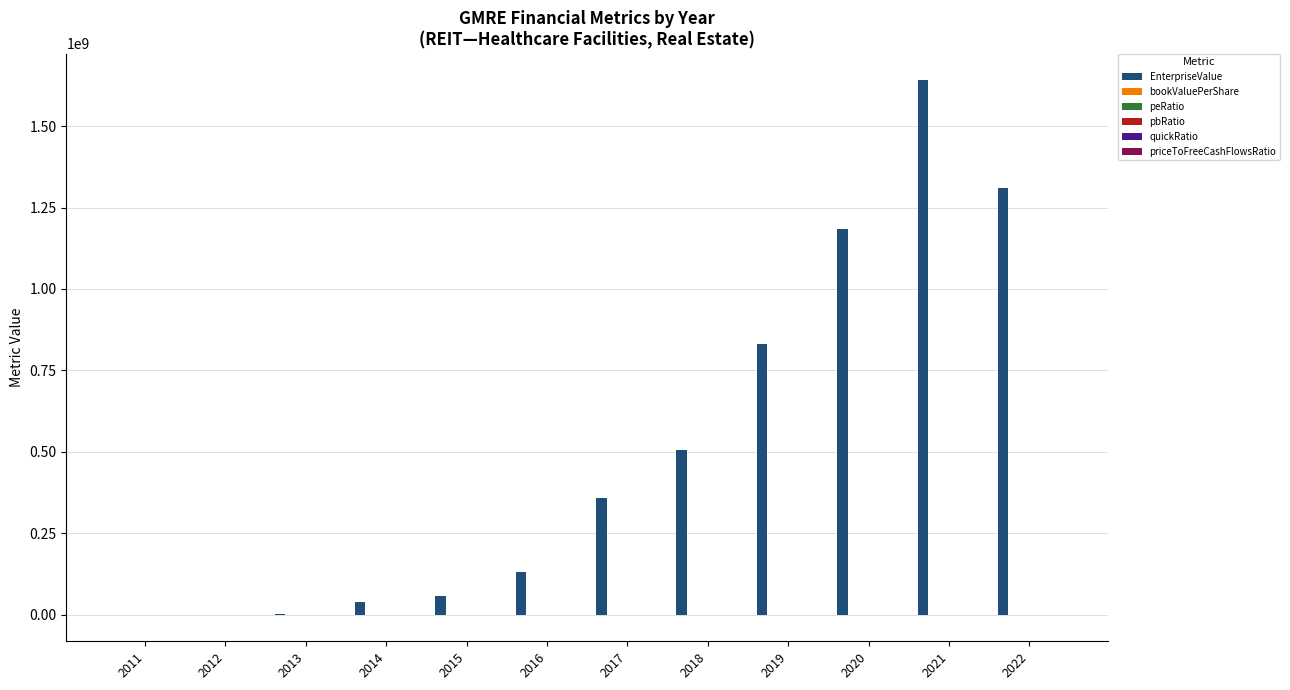

What is the maximum value shown in the chart?

1640876000.0